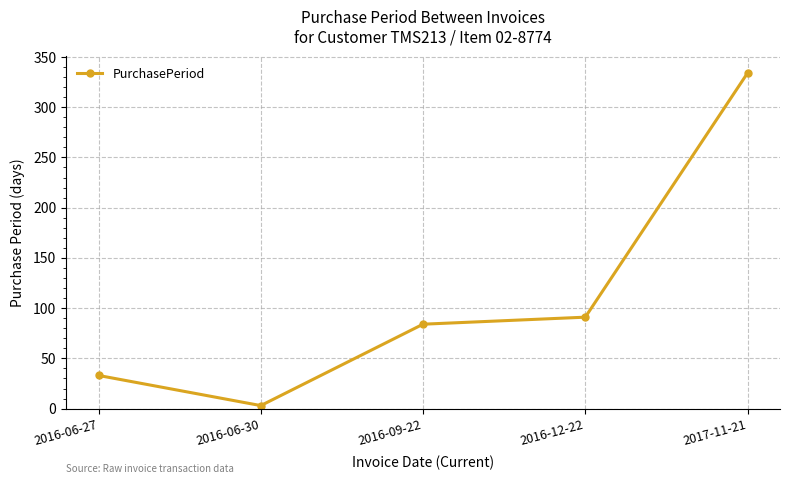

The chart shows a value of 91 at 2016-12-22. True or false?

True